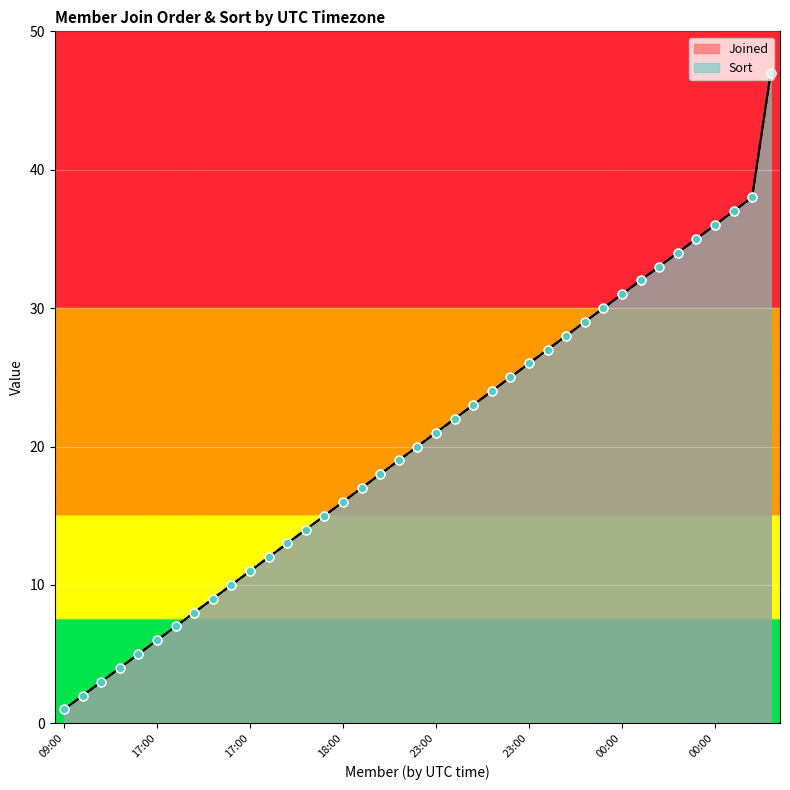

Which series contains the lowest Y value?

Joined